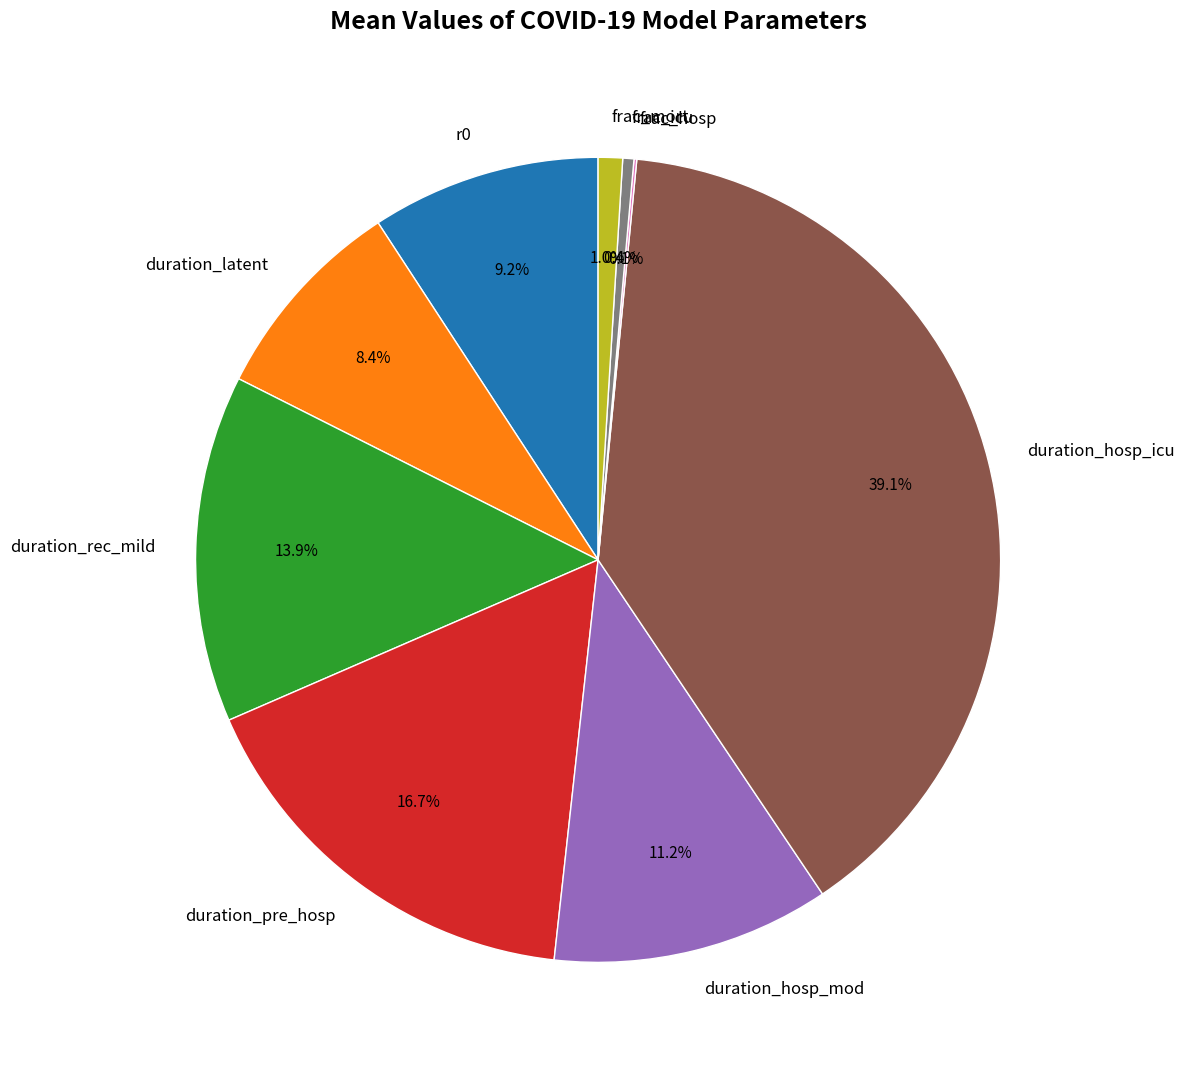

What is the ratio of the value at duration_hosp_mod to the value at duration_latent?

1.3